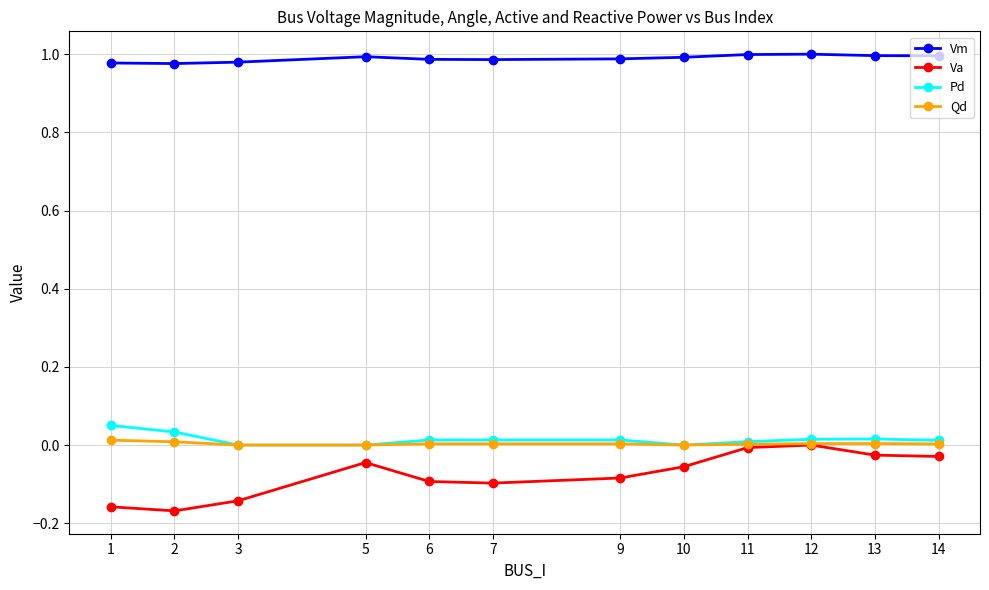

What is the difference between the highest and lowest values at 9?

1.1